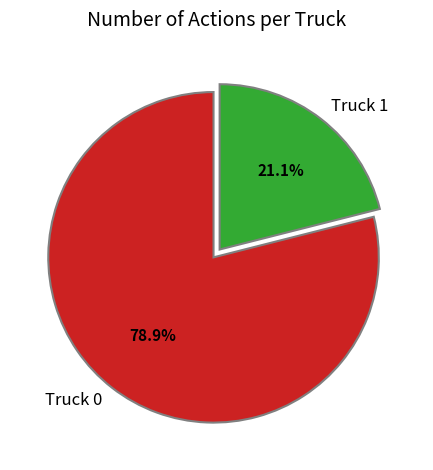

To the nearest percent, what is the average slice percentage?

50%